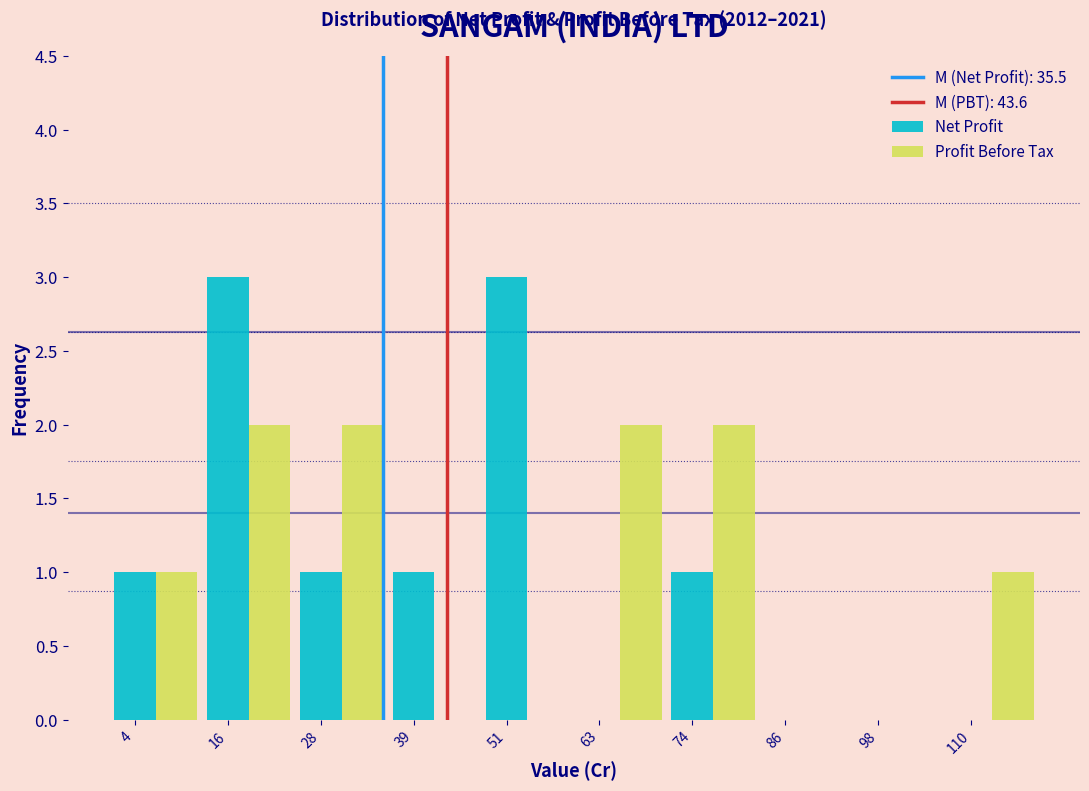

True or false: Net Profit has a value of 3 at 51.

True